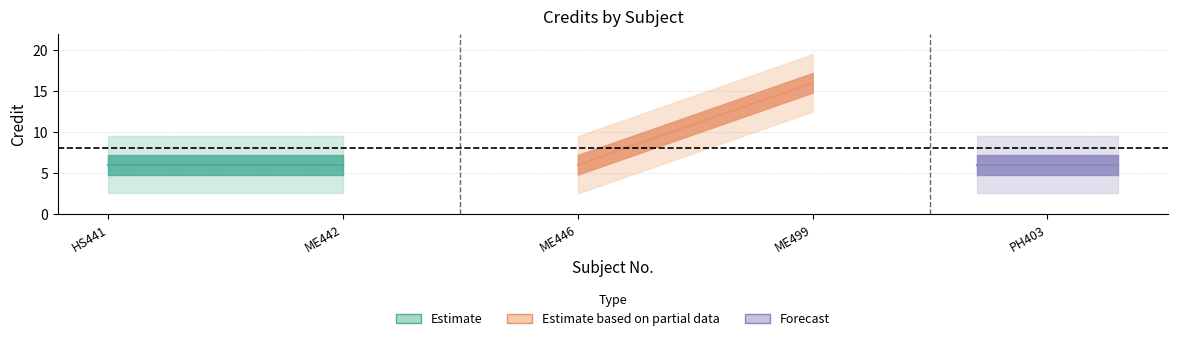

True or false: the data shows 3 at PH403.

False